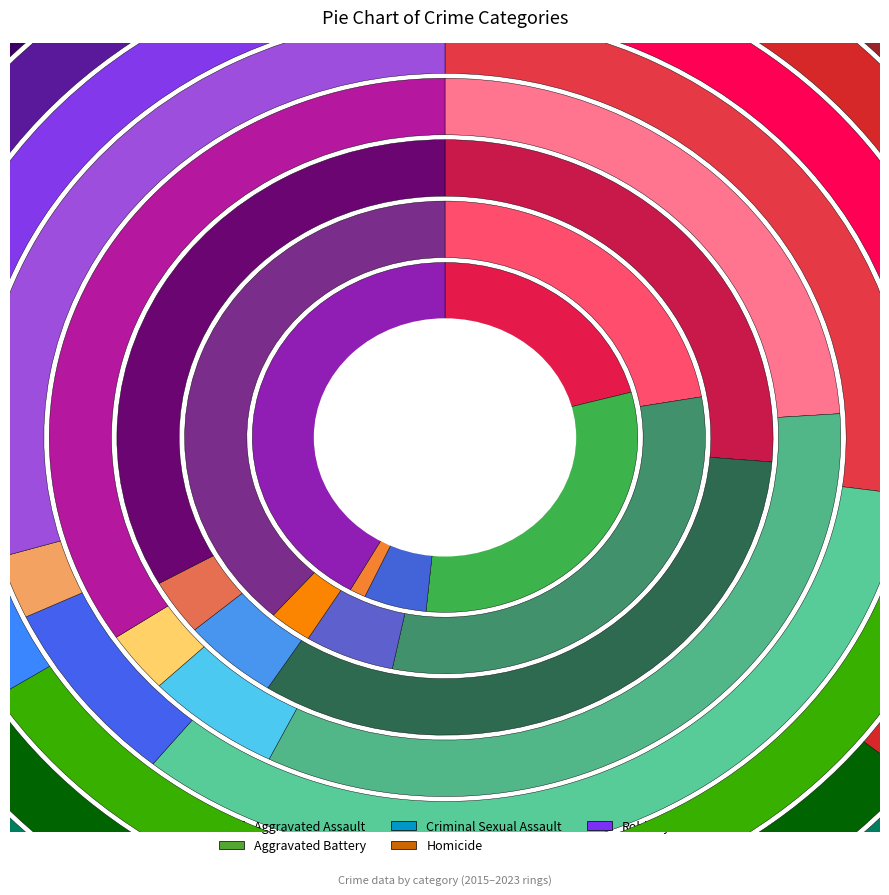

How many segments does this pie chart have?

9